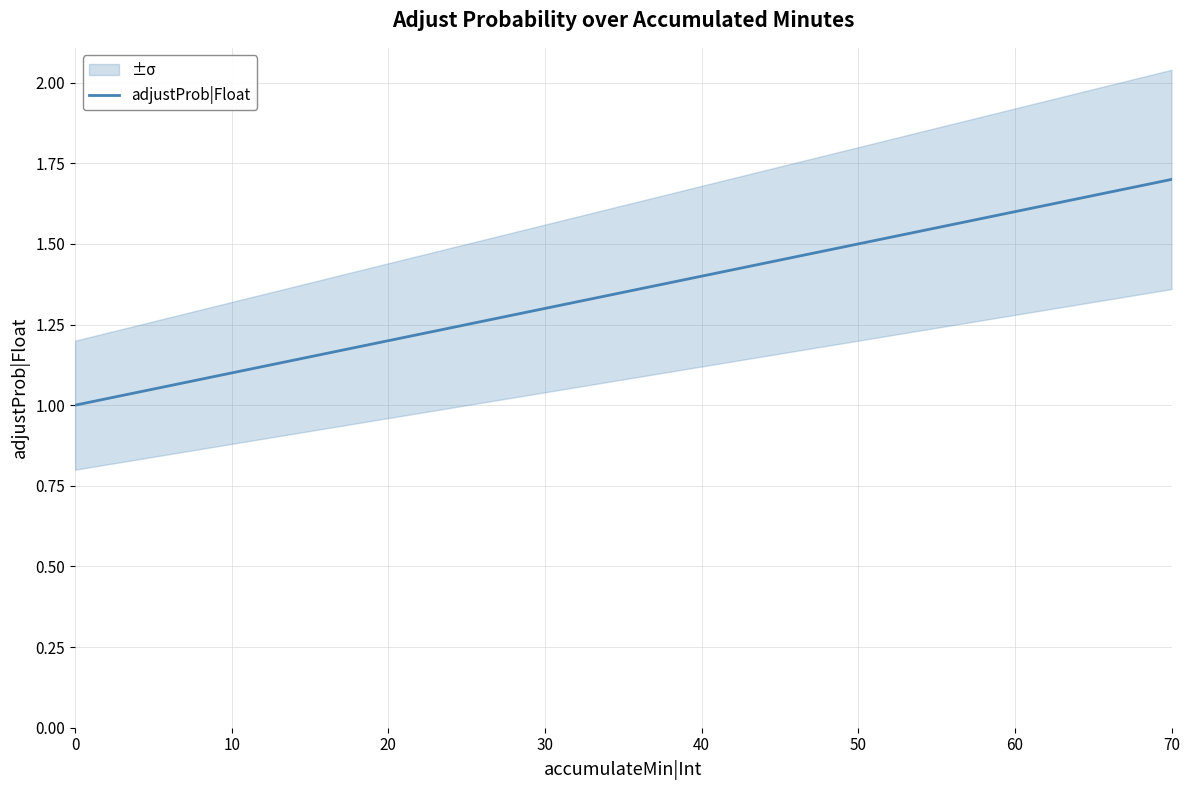

Which label corresponds to the largest value in the chart?

70